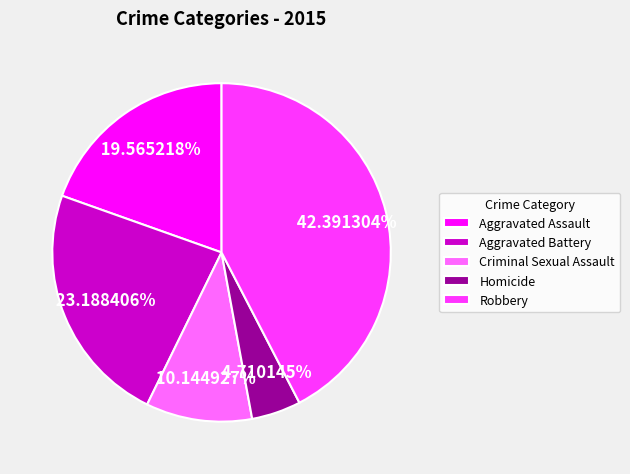

What is the smallest slice in the pie chart?

Homicide